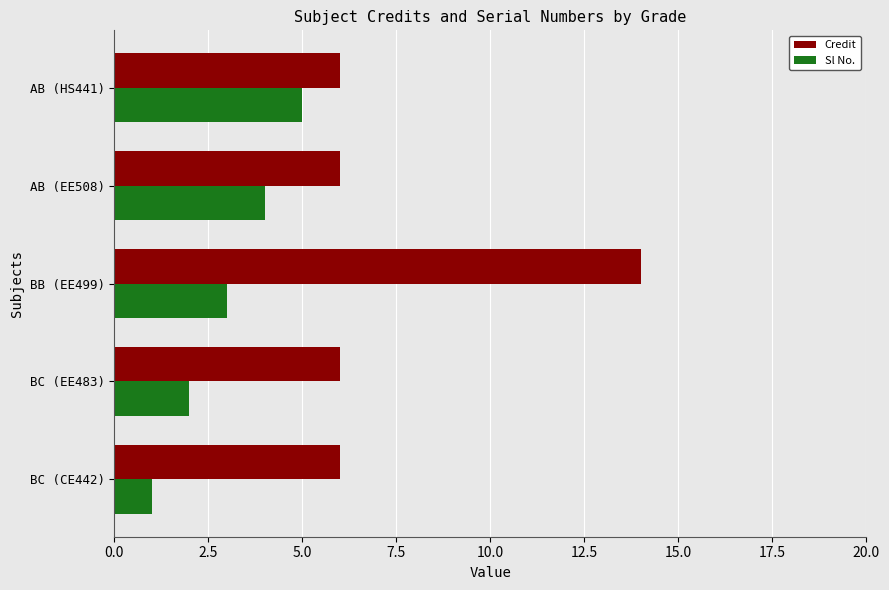

At which category does the chart reach its peak across all series?

BB (EE499)